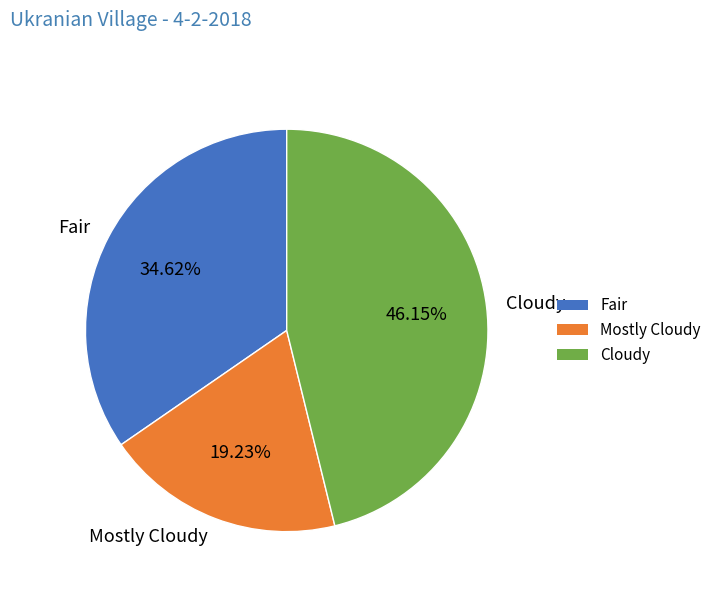

True or false: Fair accounts for 44% of the total.

False